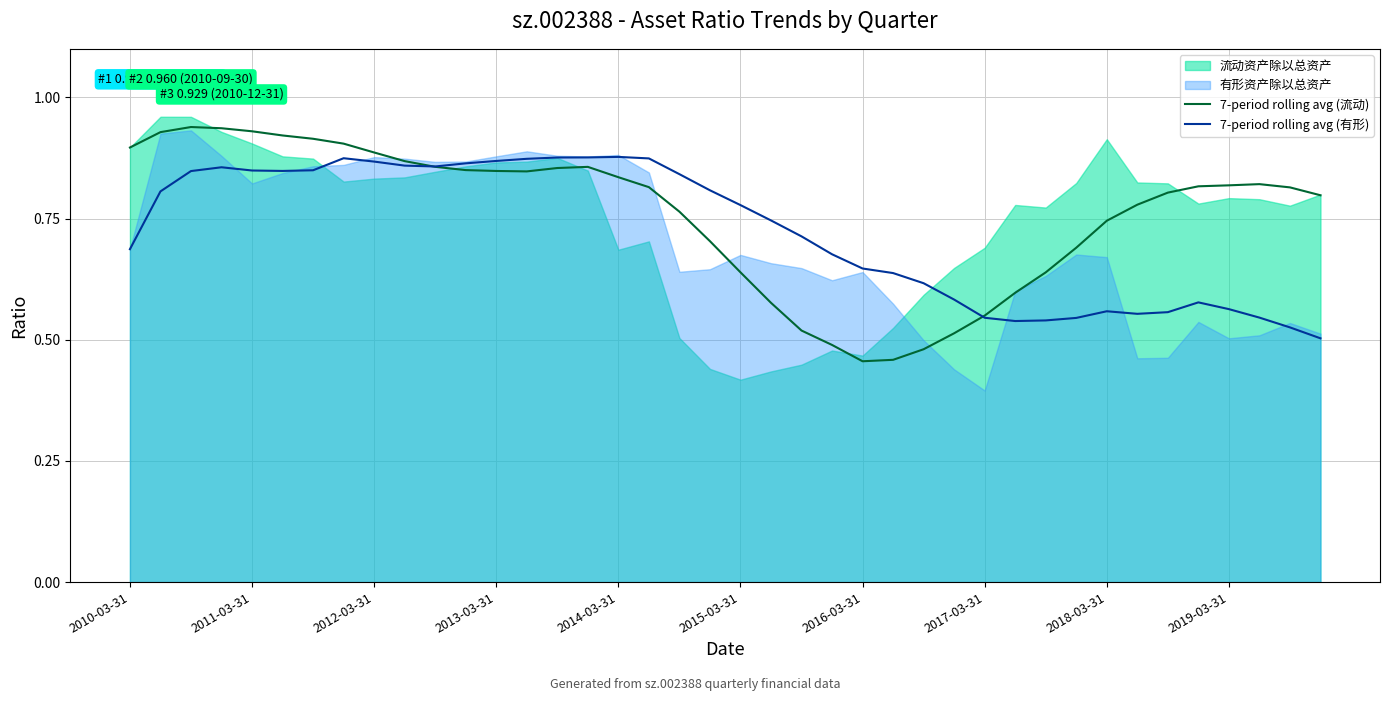

The 7-period rolling avg (流动) series shows 0.3 at 2018-03-31. True or false?

False